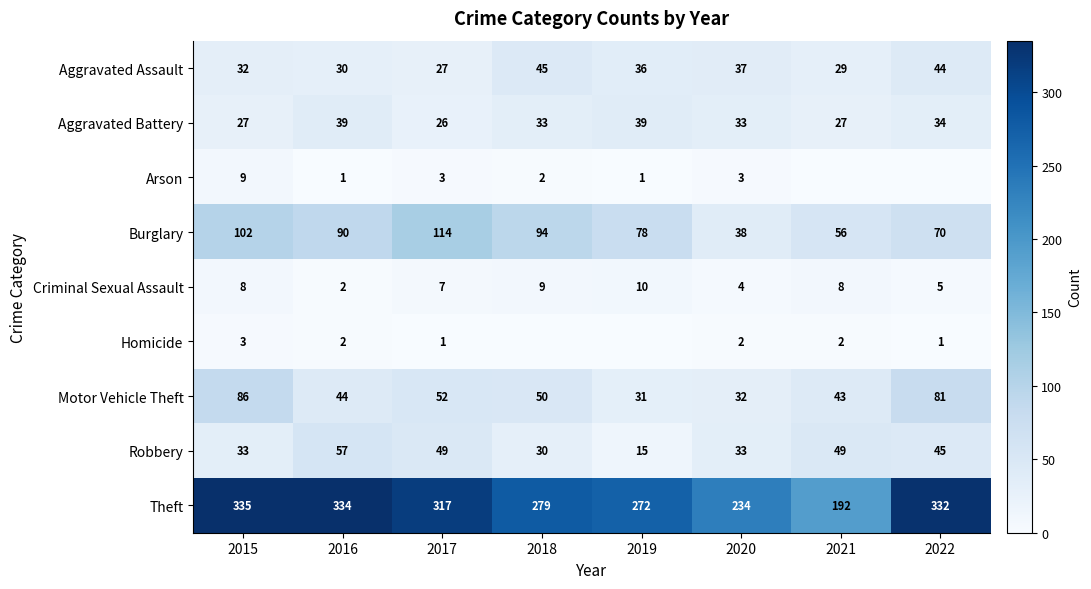

Is the value of Arson at 2016 greater than the value of Aggravated Assault at 2022?

No